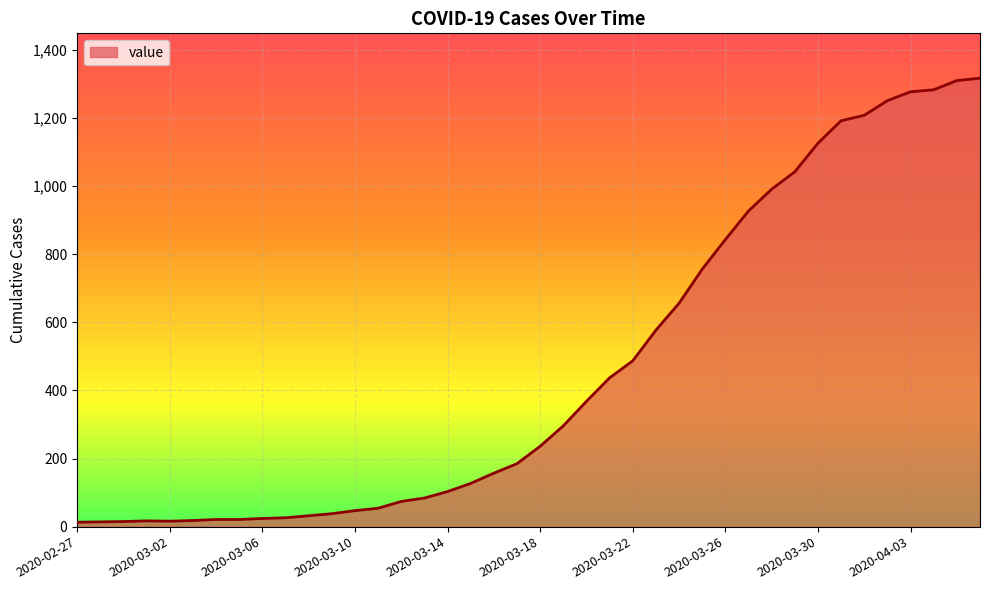

What is the maximum value shown in the chart?

1317